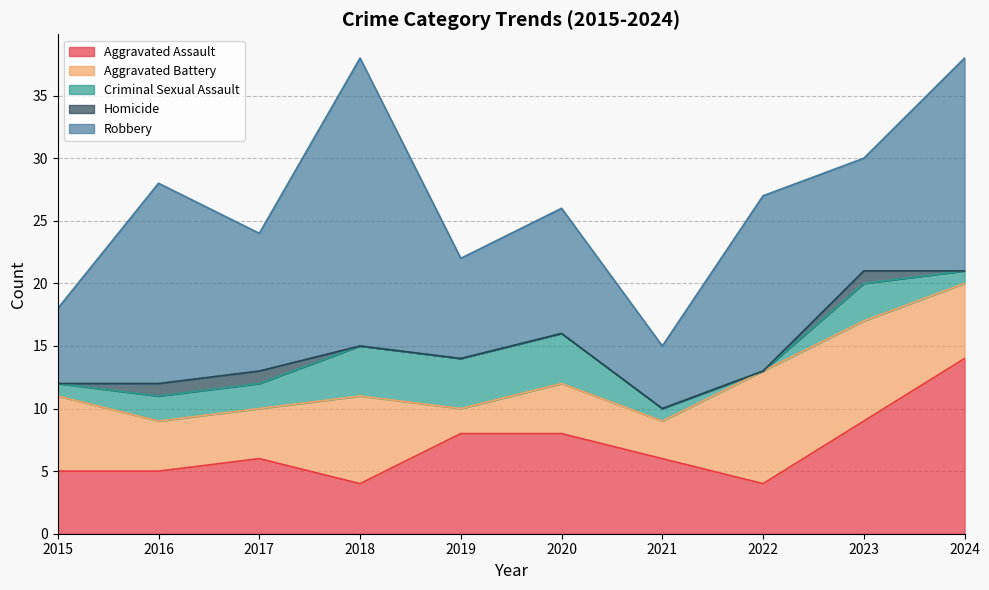

True or false: Aggravated Assault and Criminal Sexual Assault intersect in this chart.

False